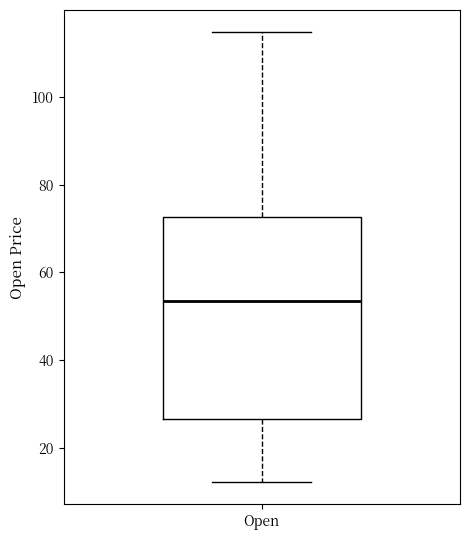

Transcribe this box plot: give where the median line is, the range the box spans, and where the two whiskers end, as read against the y-axis. The values are not printed on the chart, so give them approximately, as read against the axis.

median 54, box 26 to 72, whiskers 12 to 114